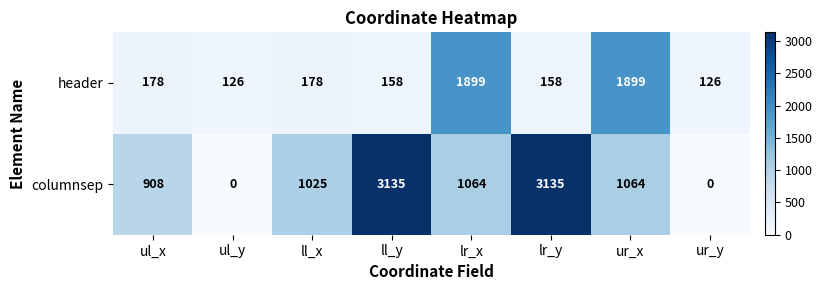

What is the average value of the header series?

590